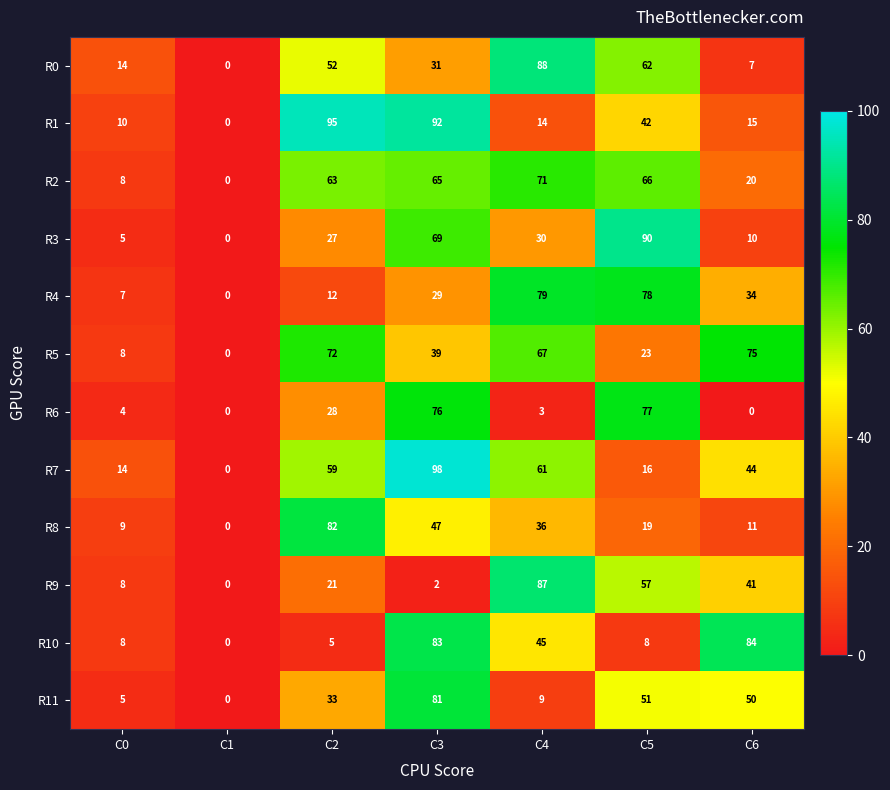

What is the maximum value shown in the chart?

98